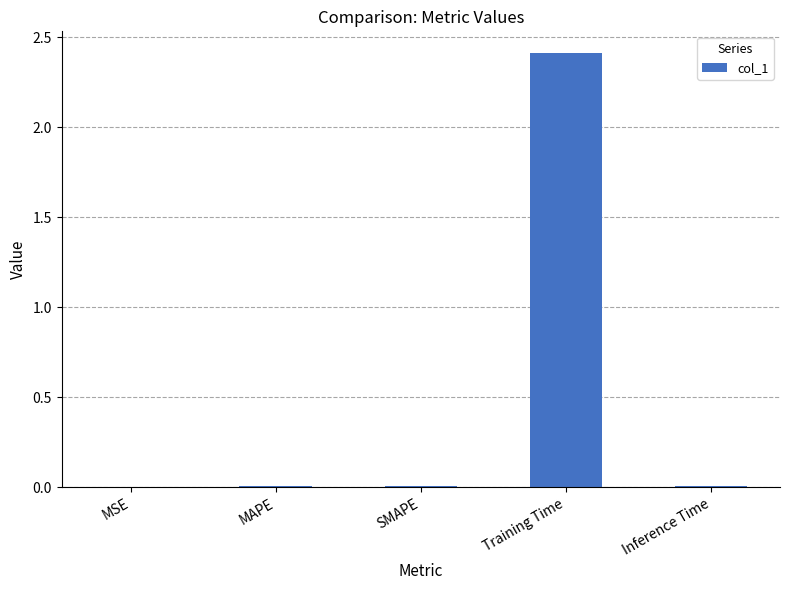

How many categories are shown in the chart?

5